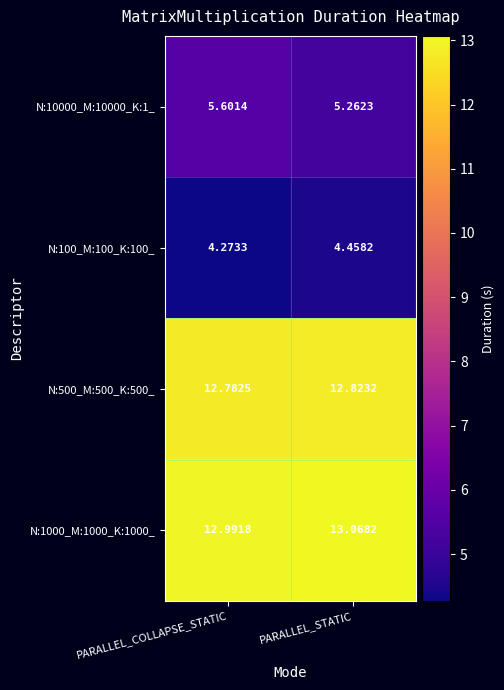

How many categories are shown in the chart?

2